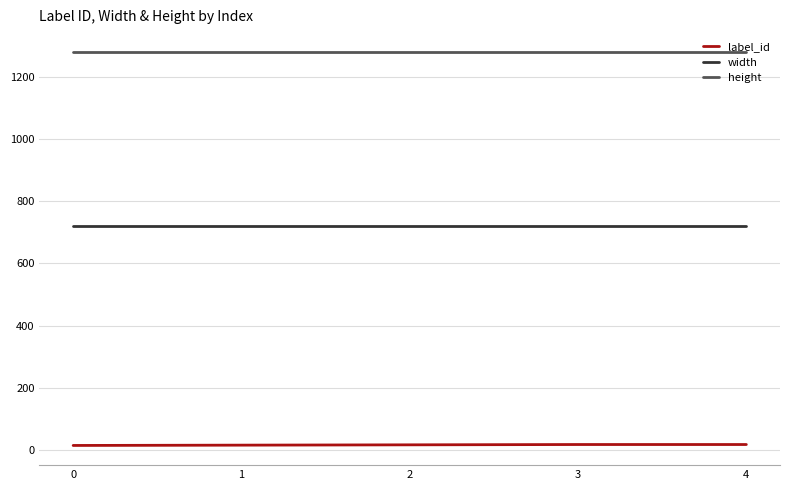

Does the chart have visible grid lines?

Yes